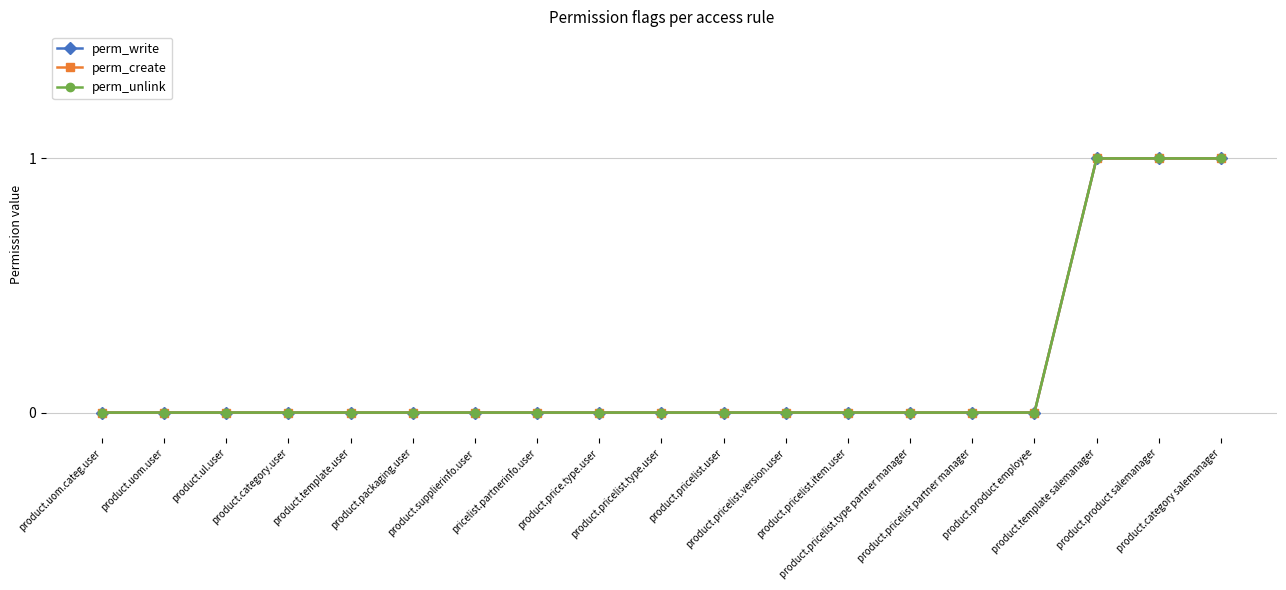

True or false: perm_write and perm_unlink intersect in this chart.

False